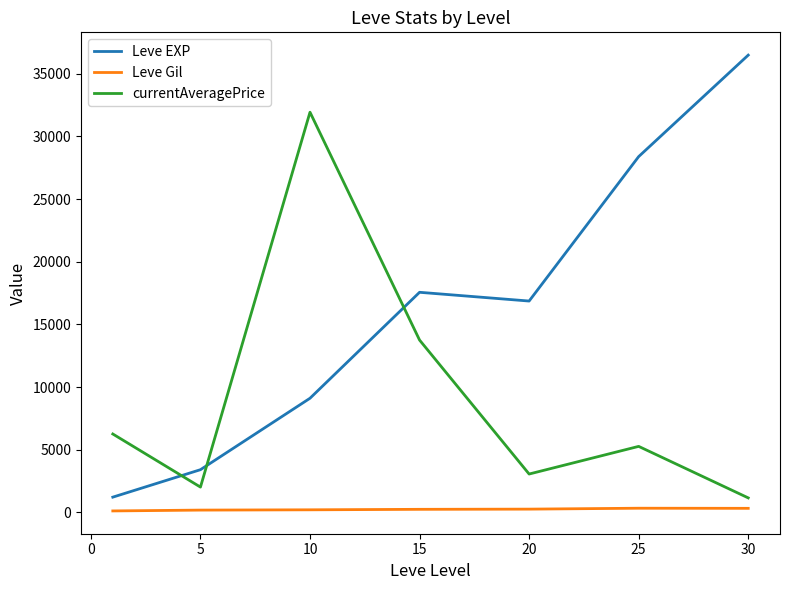

What is the minimum value for Leve EXP?

1213.3